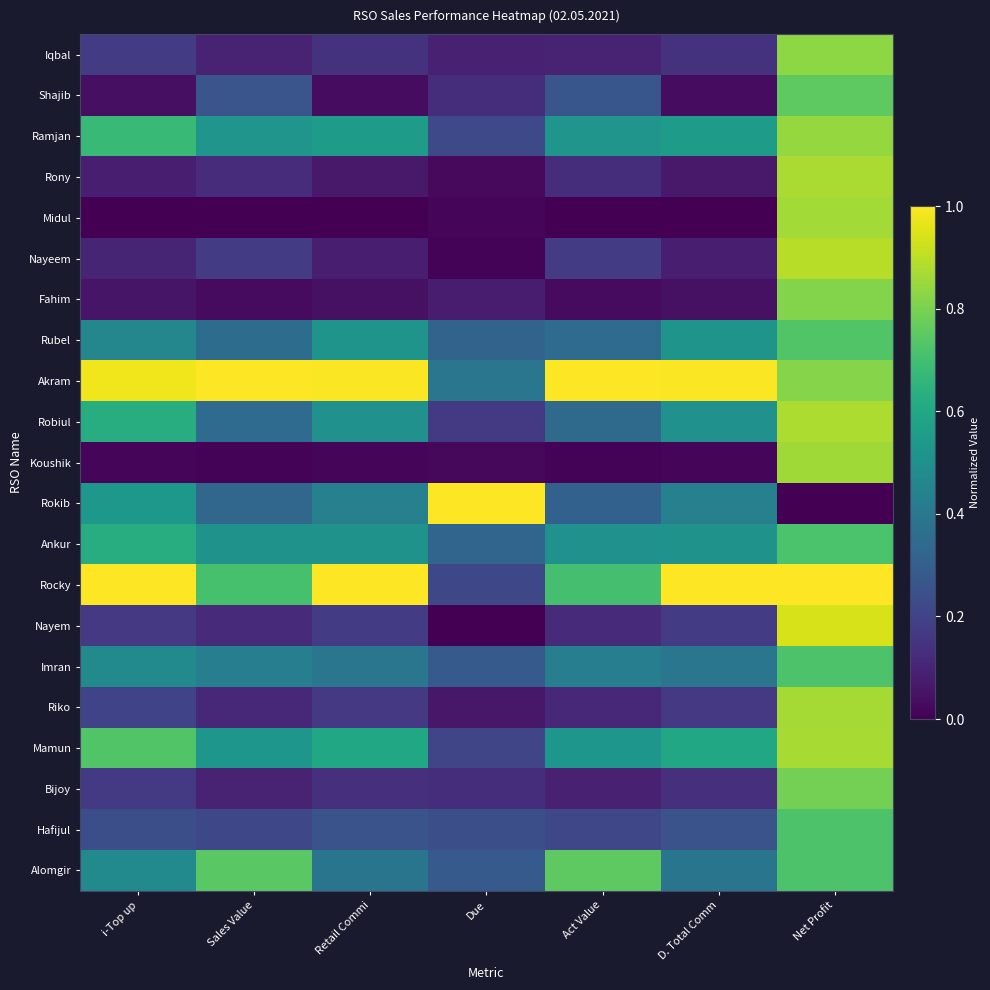

What is the total value across all series at Sales Value?

6.7